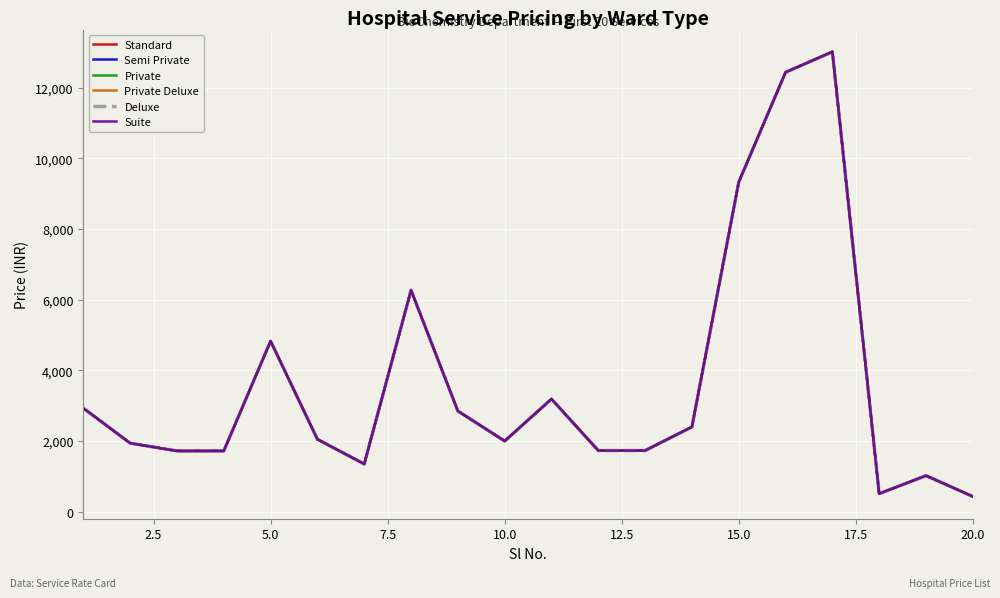

How many lines are shown in the chart?

6